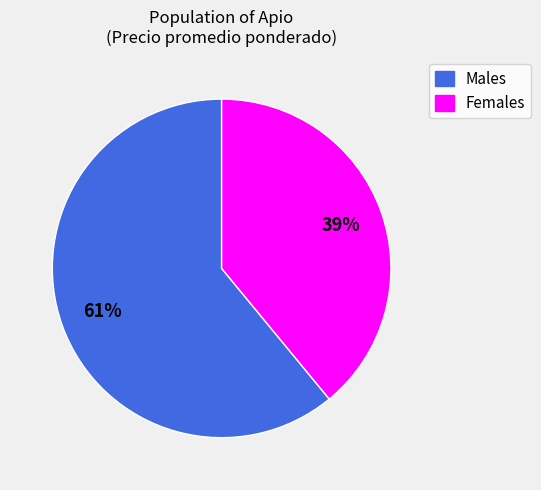

To the nearest percent, what portion does Males represent?

61%